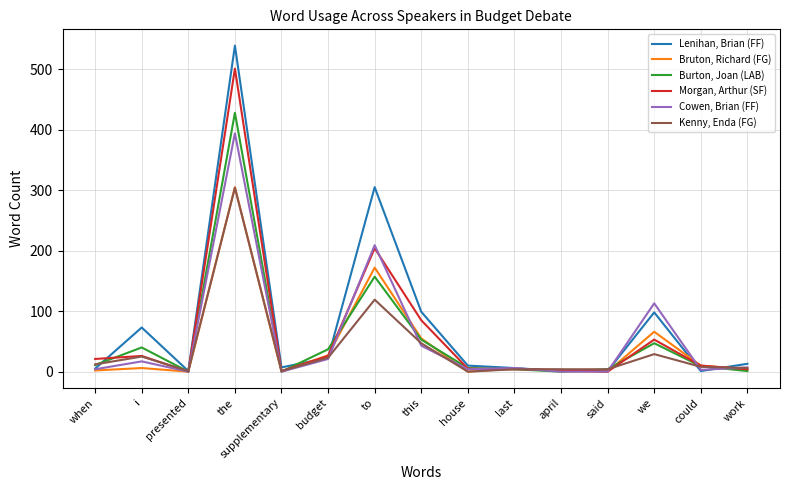

What is the difference between the Kenny, Enda (FG) values at said and house?

4